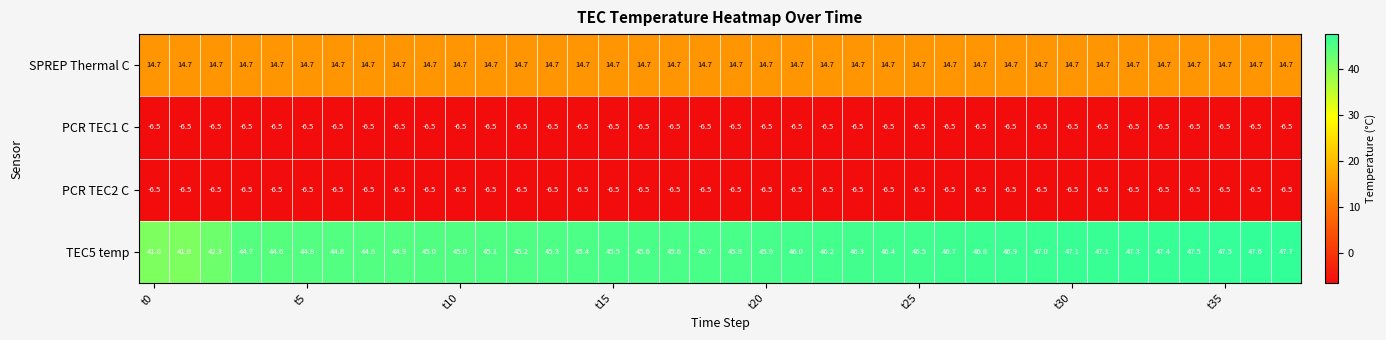

At how many categories does at least one series exceed 0?

38